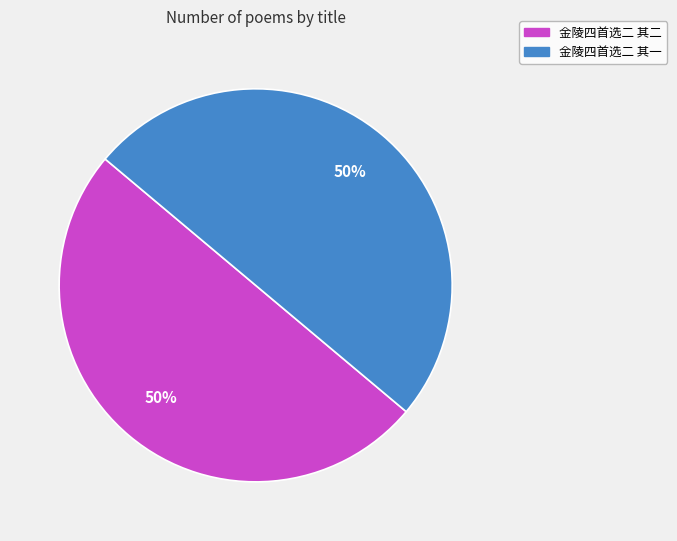

To the nearest percent, what is the average slice percentage?

50%